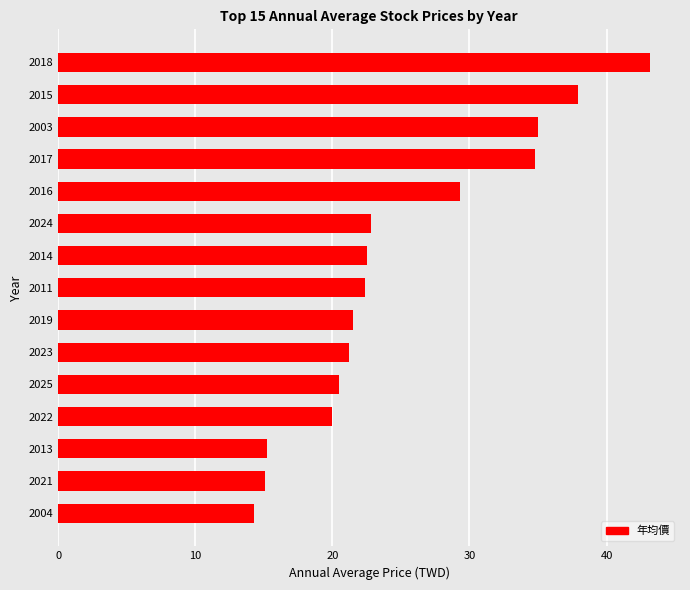

What is the maximum value shown in the chart?

43.2